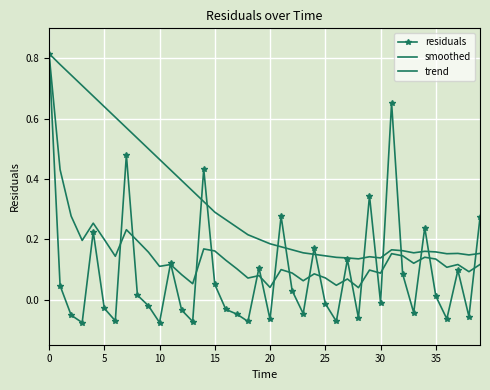

What is the maximum value shown in the chart?

0.8